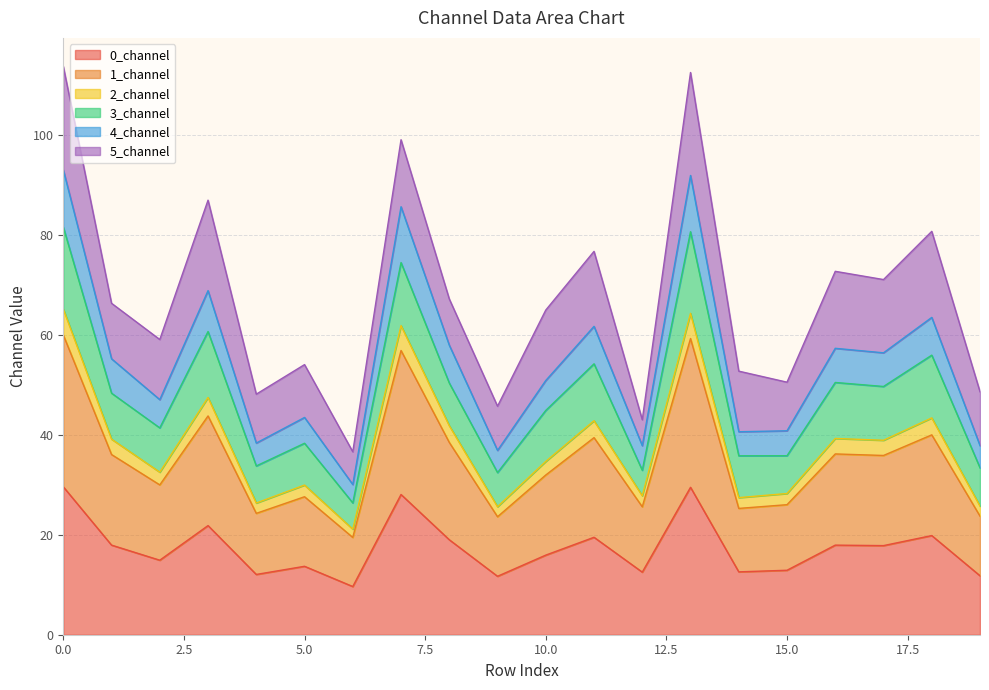

How many lines are shown in the chart?

6